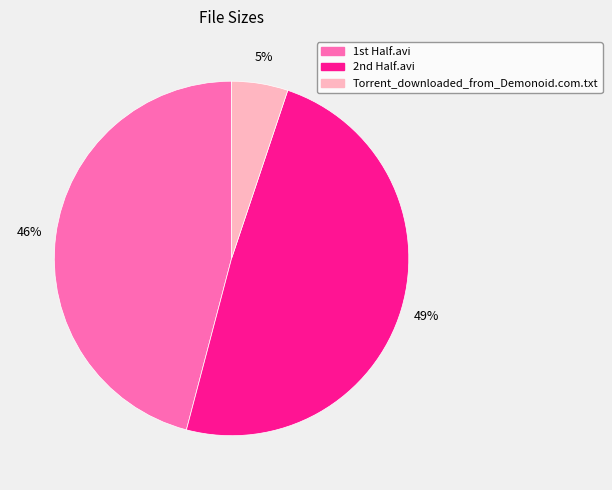

Count the number of slices in the pie.

3